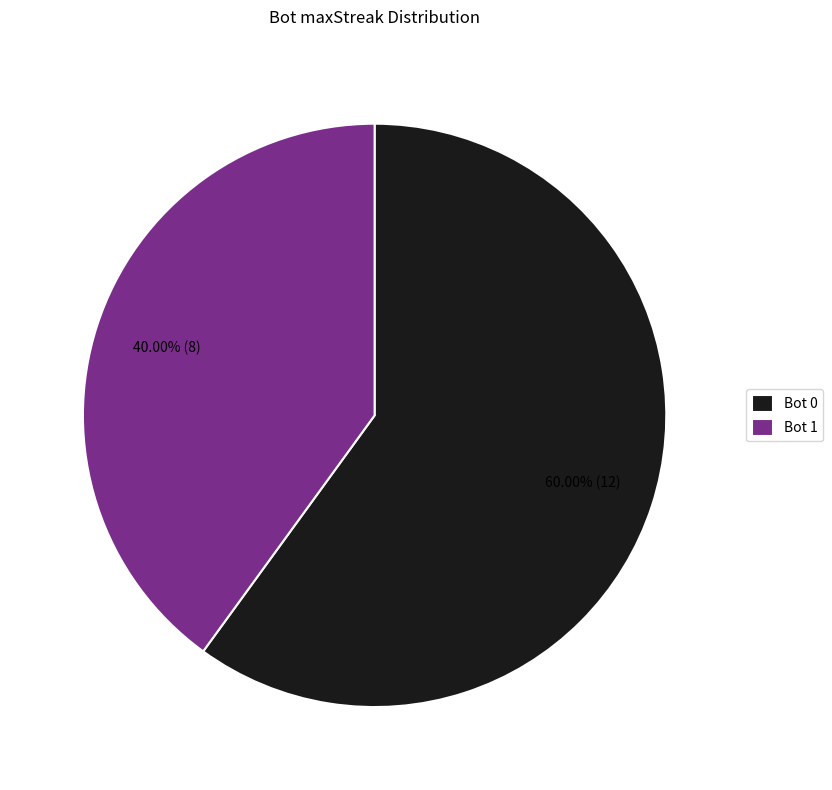

How many slices are in this pie chart?

2